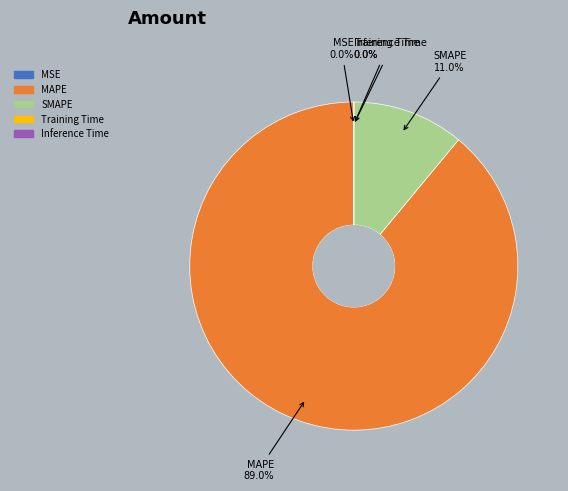

What is the largest slice in the pie chart?

MAPE